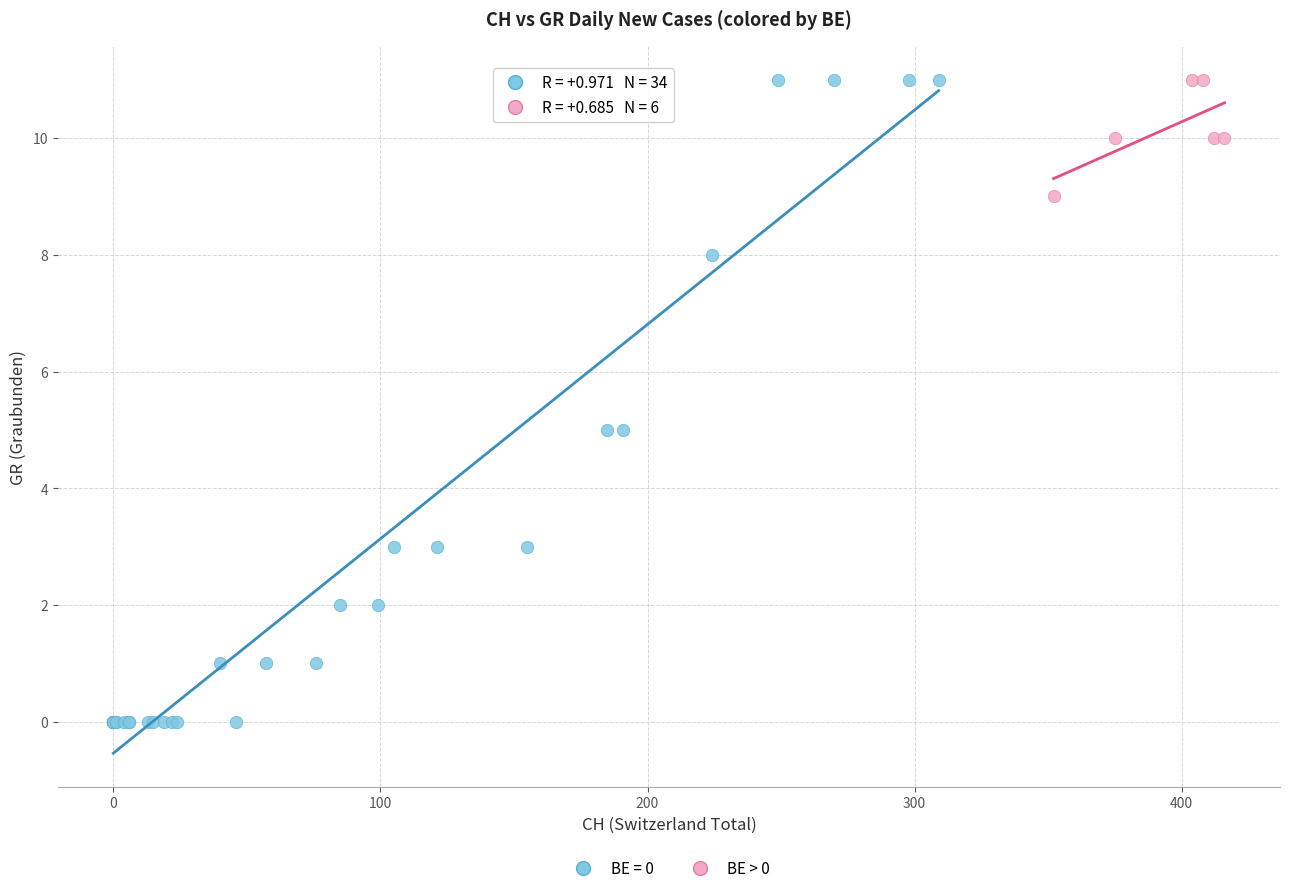

Which series has the widest spread of Y values?

BE = 0